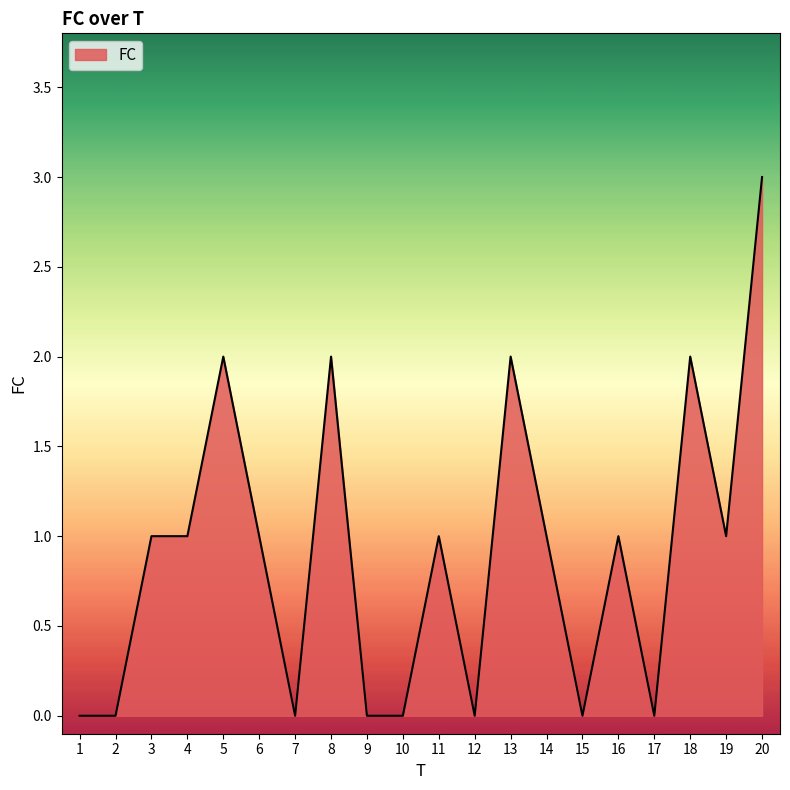

The chart shows a value of 1 at 4. True or false?

True